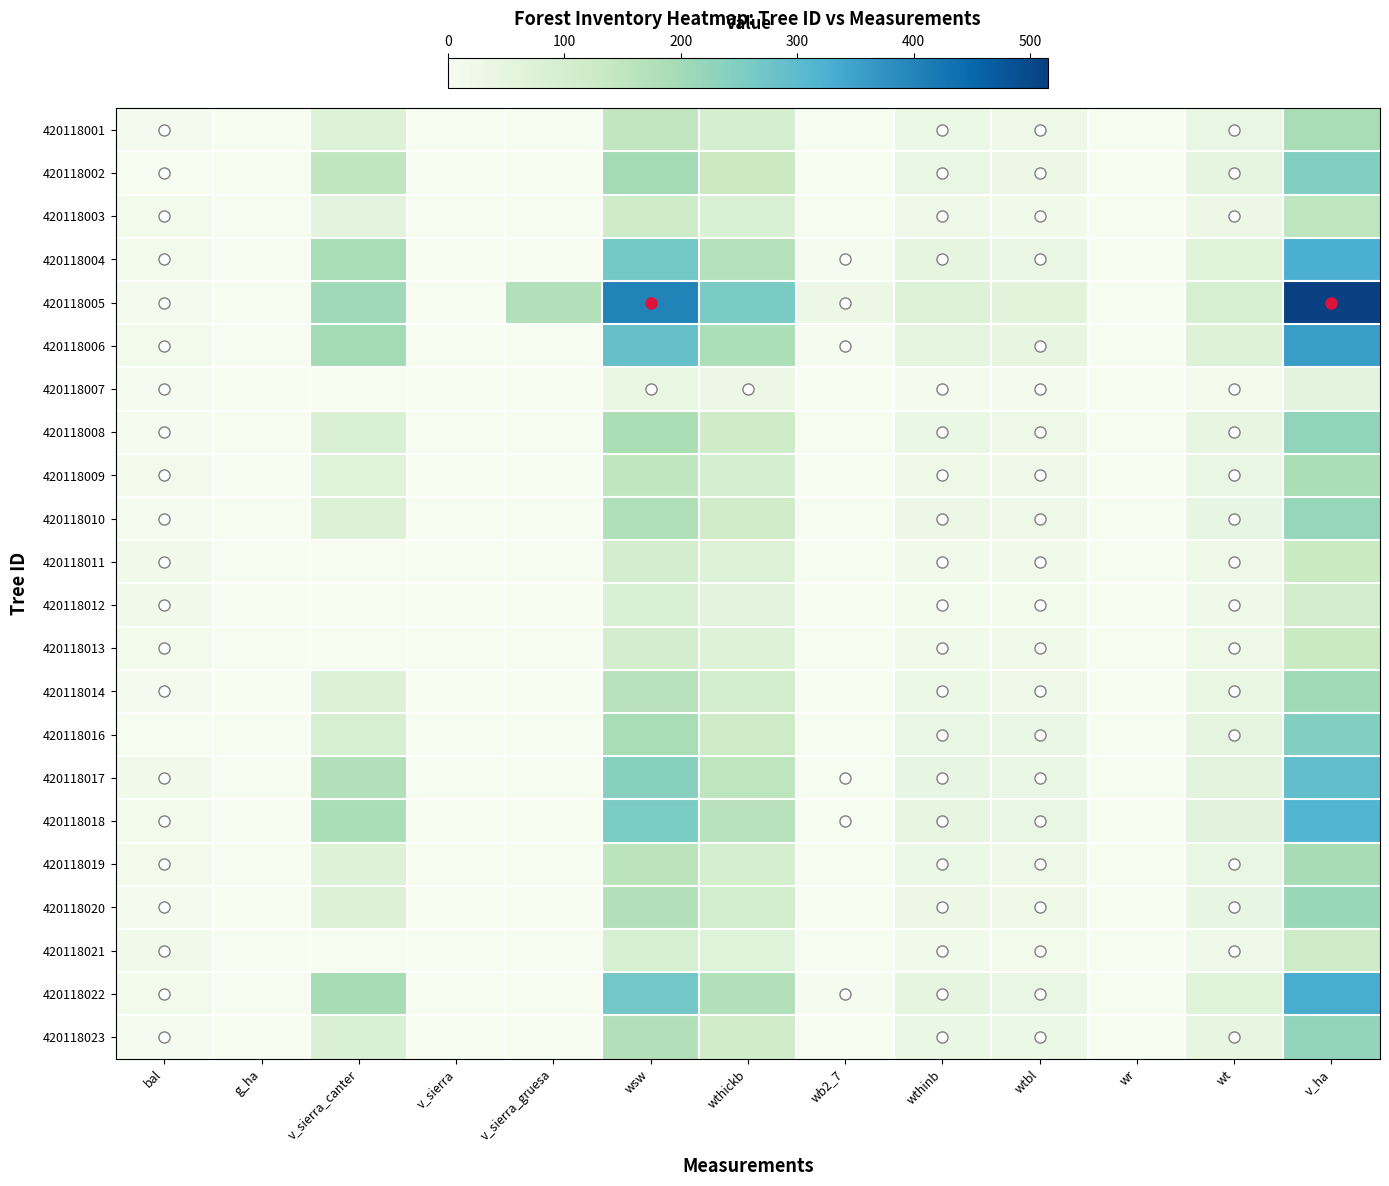

Which series has the largest total across all categories?

420118005